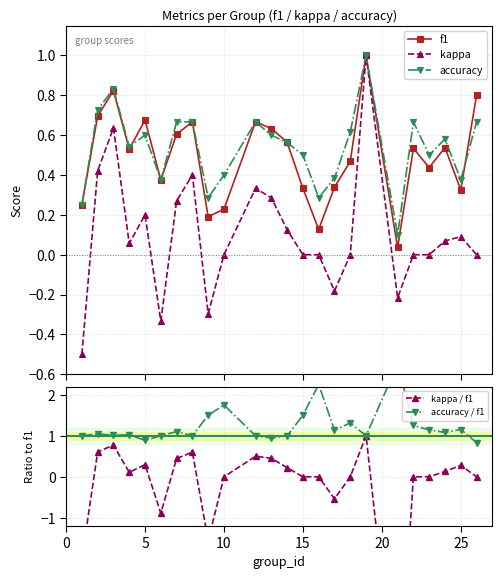

What is the sum of all f1 values?

11.8